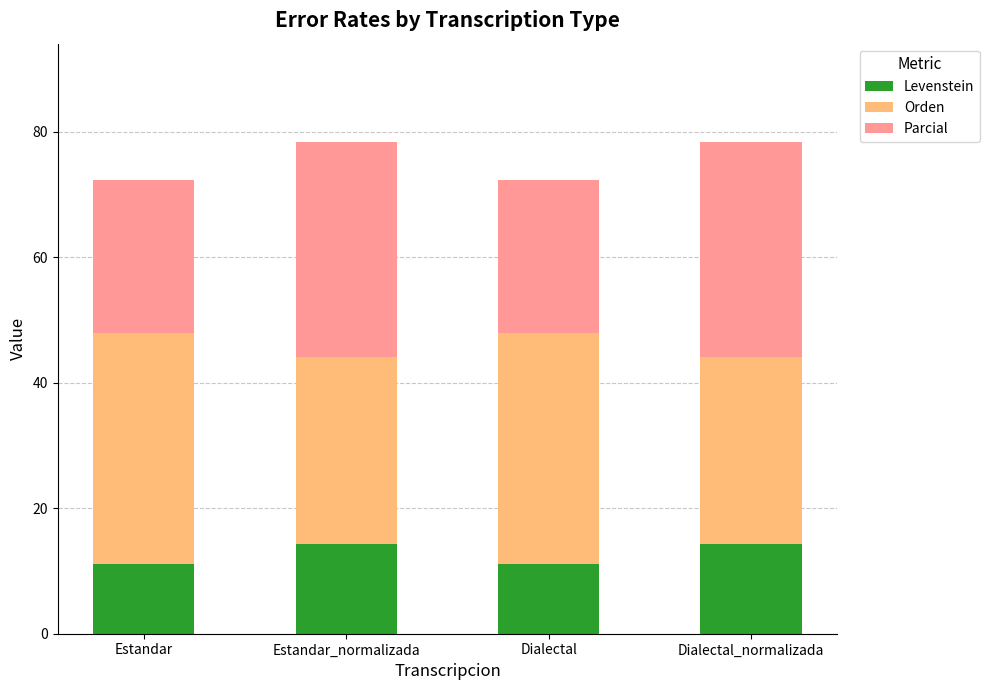

What is the minimum value for Levenstein?

11.1